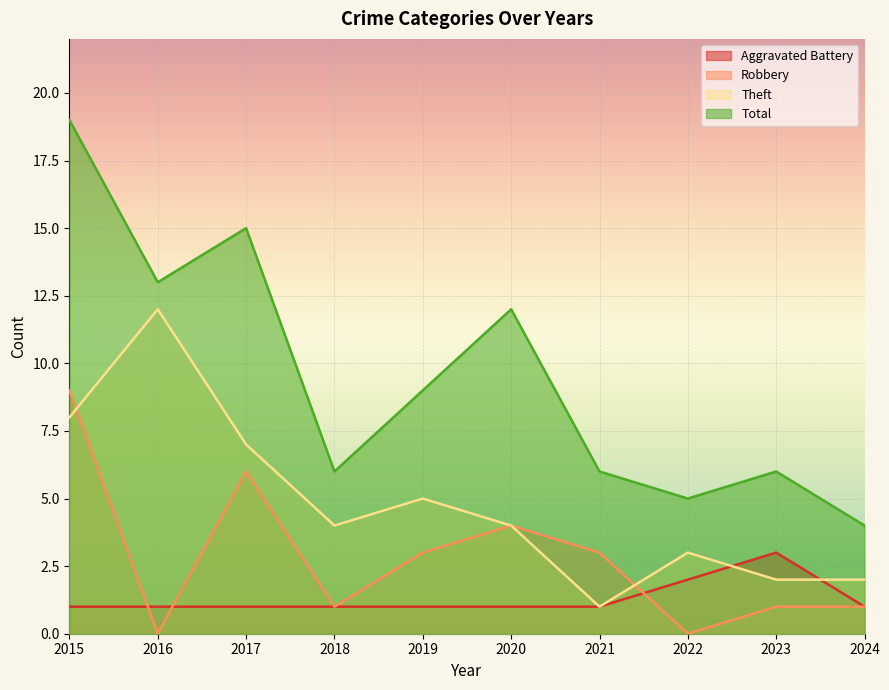

Reading right to left, transcribe all the data shown in this chart.

Aggravated Battery: 1	3	2	1	1	1	1	1	1	1
Robbery: 1	1	0	3	4	3	1	6	0	9
Theft: 2	2	3	1	4	5	4	7	12	8
Total: 4	6	5	6	12	9	6	15	13	19